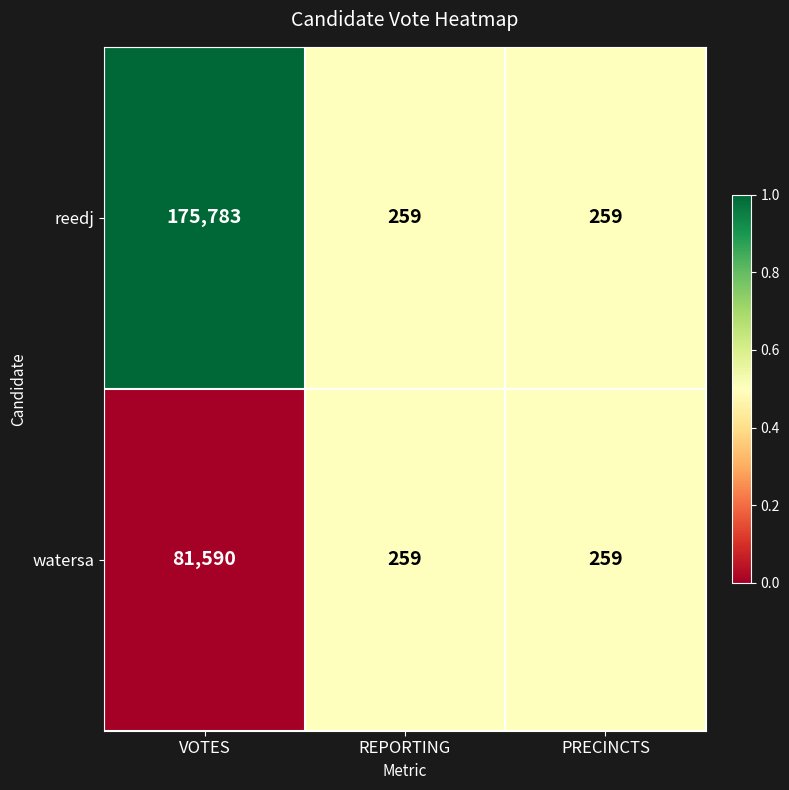

At which category does the chart reach its peak across all series?

VOTES